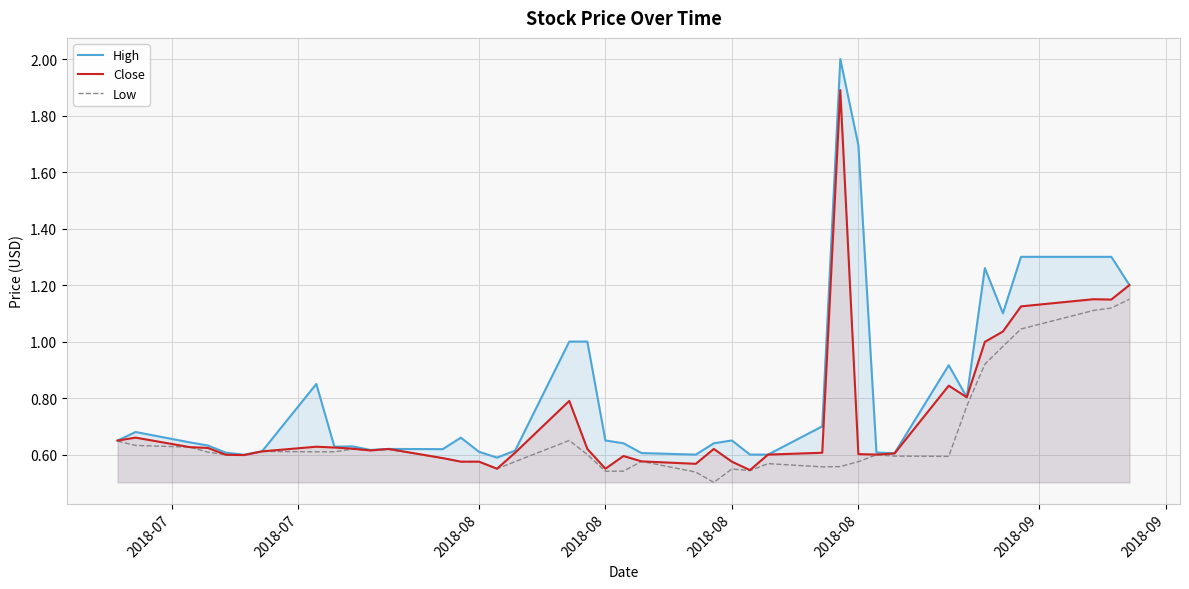

In Low, how many points are higher than both neighbors (excluding endpoints)?

8